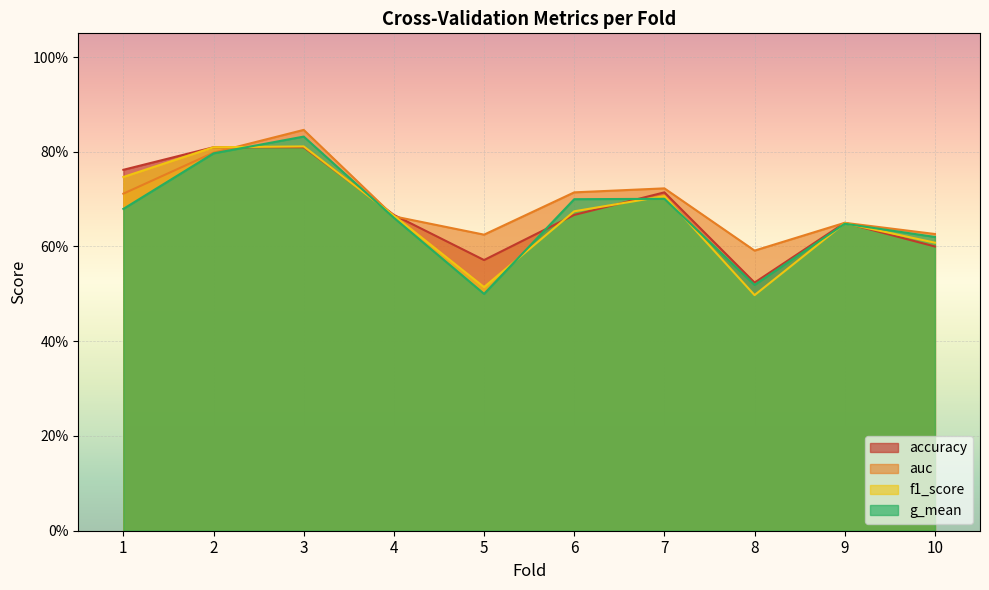

Between 2 and 4, which series saw the biggest shift?

f1_score